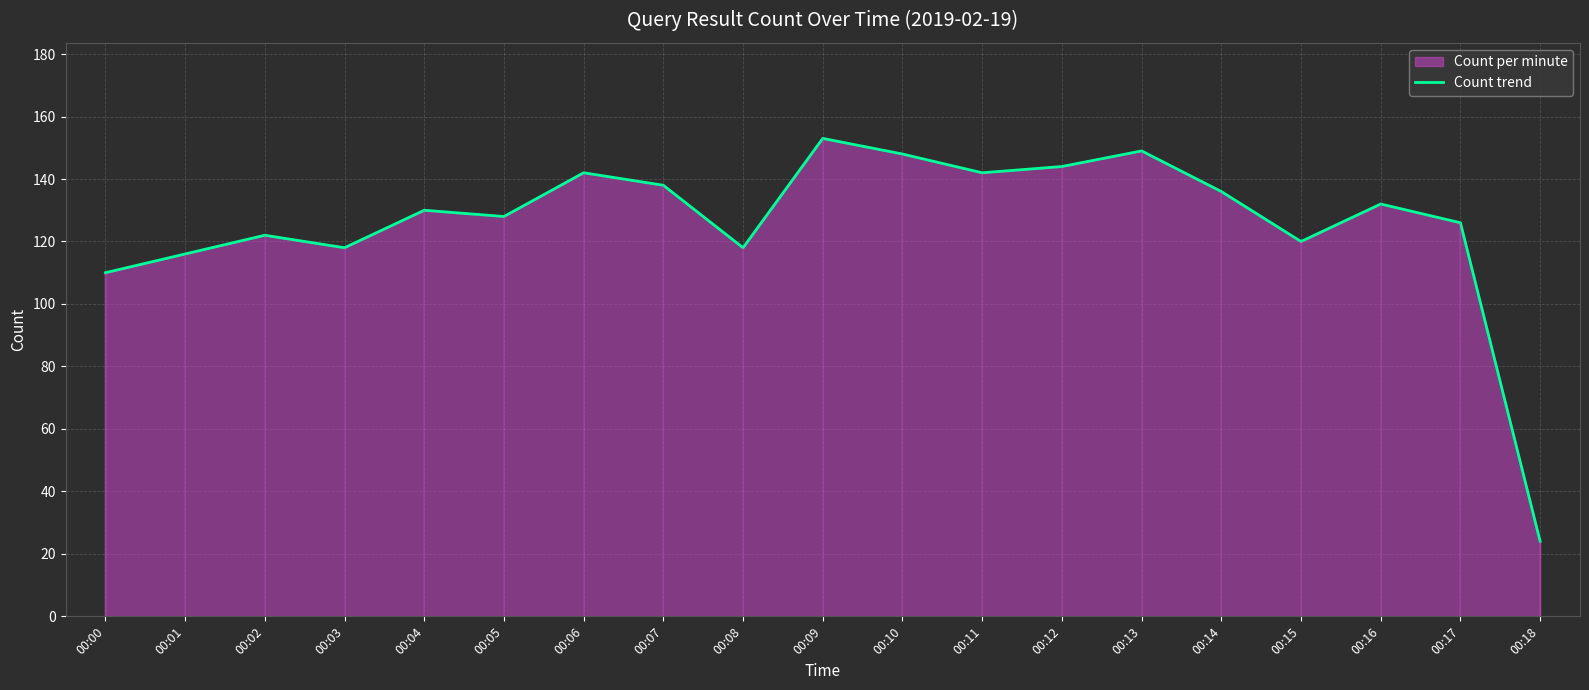

What is the average value?

126